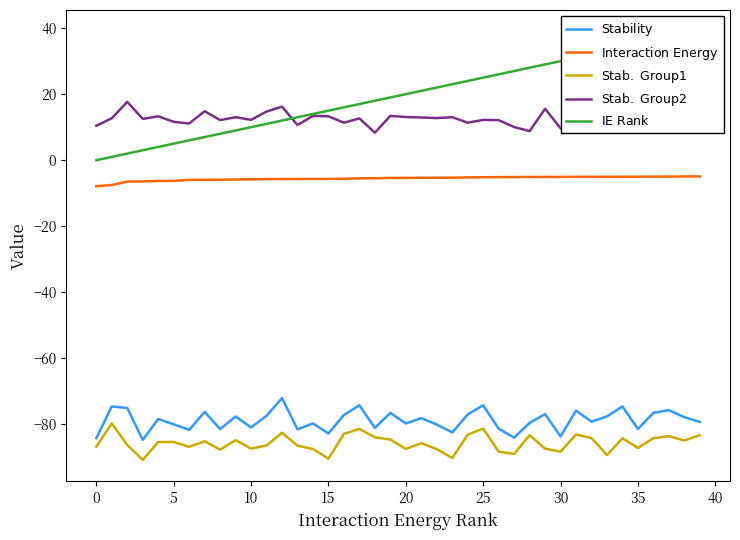

What is the sum of all $\mathrm{Interaction\ Energy}$ values?

-223.0